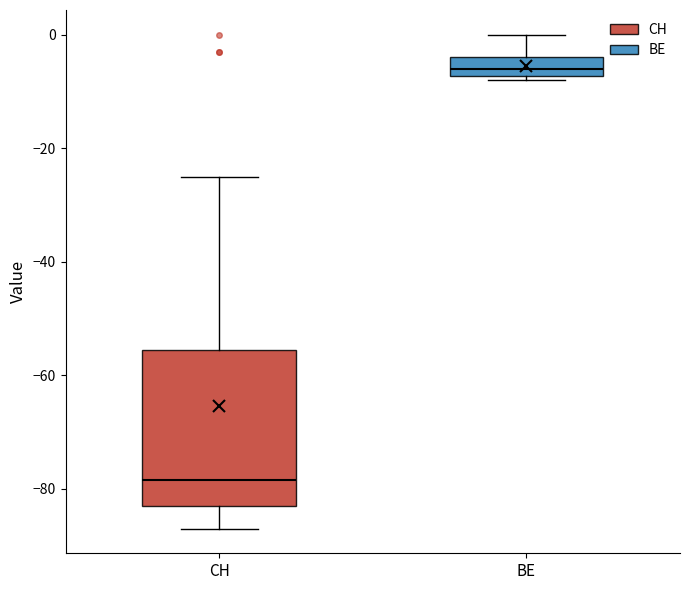

Reading left to right, read every box against the y-axis: the position of its median line, the range the box covers, and the ends of its whiskers. The values are not printed on the chart, so give them approximately, as read against the axis.

CH: median -78, box -82 to -56, whiskers -86 to -24
BE: median -6, box -8 to -4, whiskers -8 (just below the box's lower edge) to 0